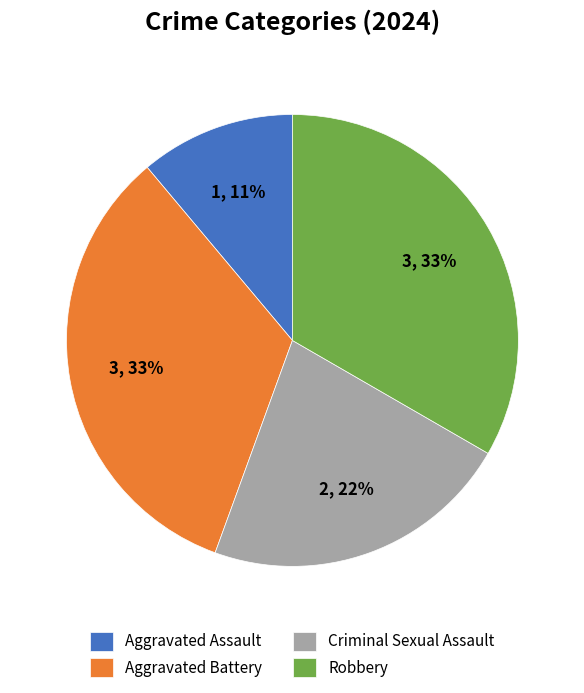

Does Criminal Sexual Assault represent more than half of the total?

No